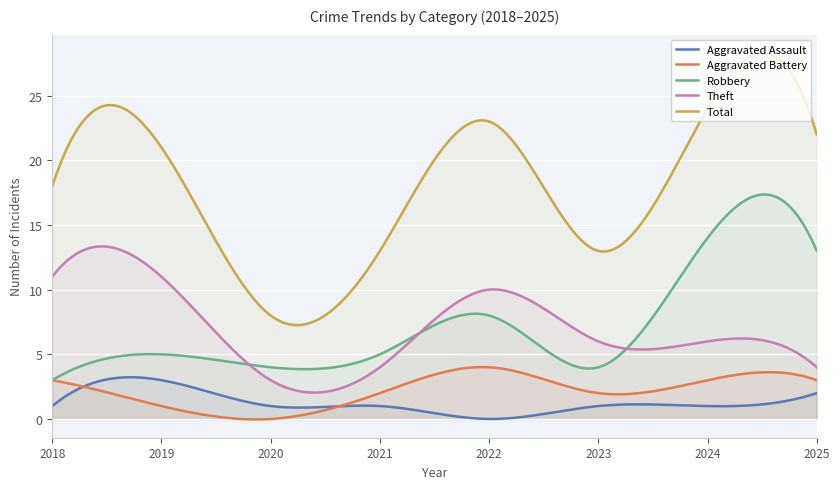

At which label does Aggravated Battery reach its peak?

2022